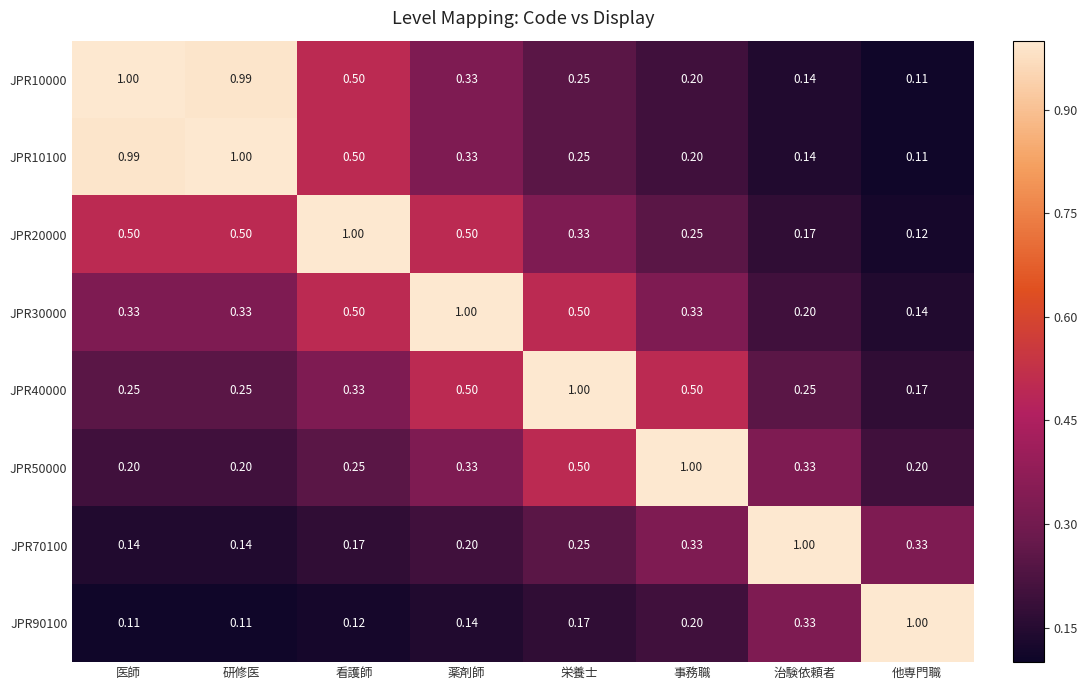

At how many categories does at least one series exceed 0?

8